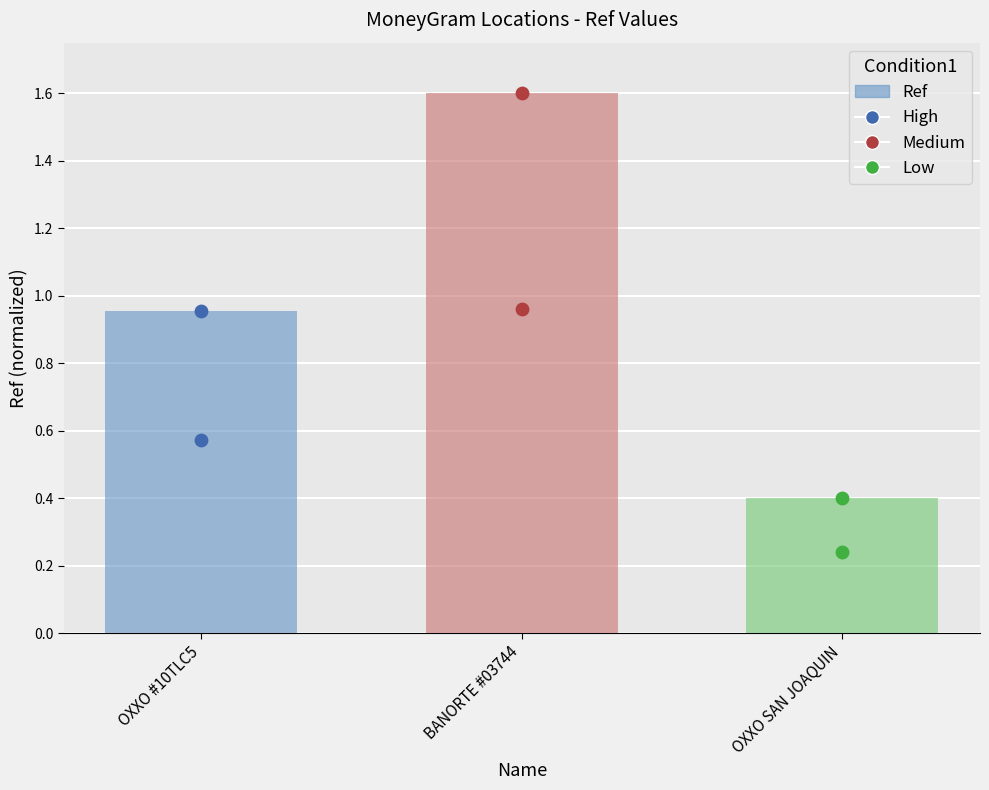

What is the change in value from BANORTE #03744 to OXXO SAN JOAQUIN?

-1.2